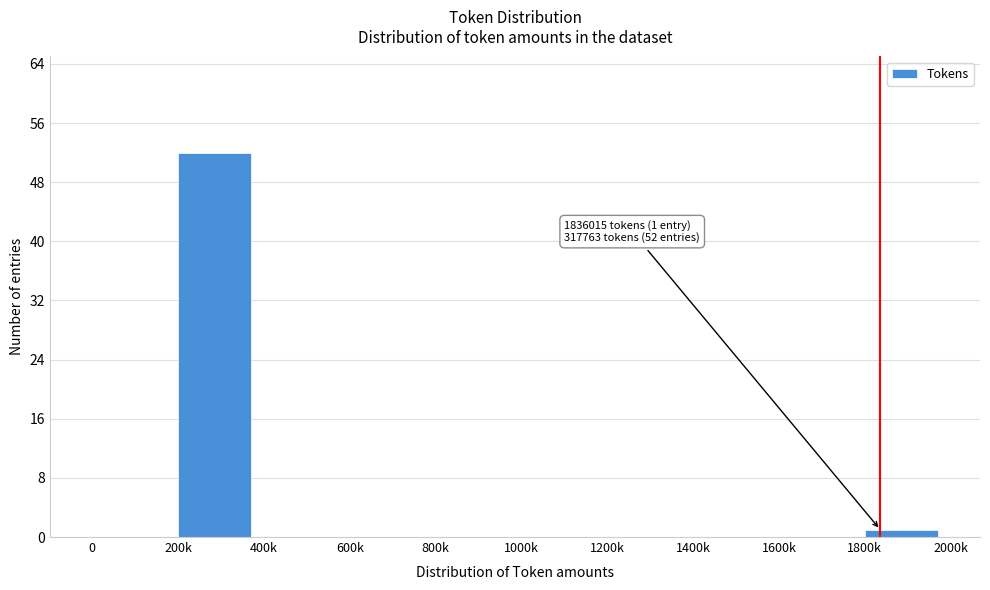

Reading left to right, transcribe all the data shown in this chart.

0=0	200k=52	400k=0	600k=0	800k=0	1000k=0	1200k=0	1400k=0	1600k=0	1800k=1